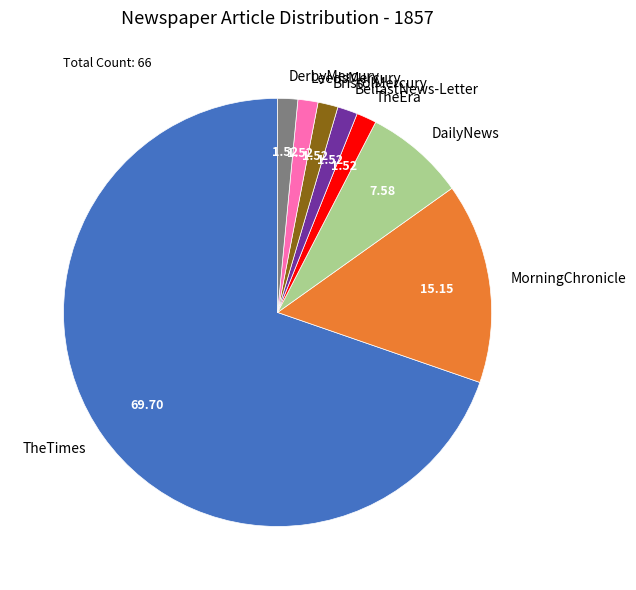

Which slice is the largest?

TheTimes